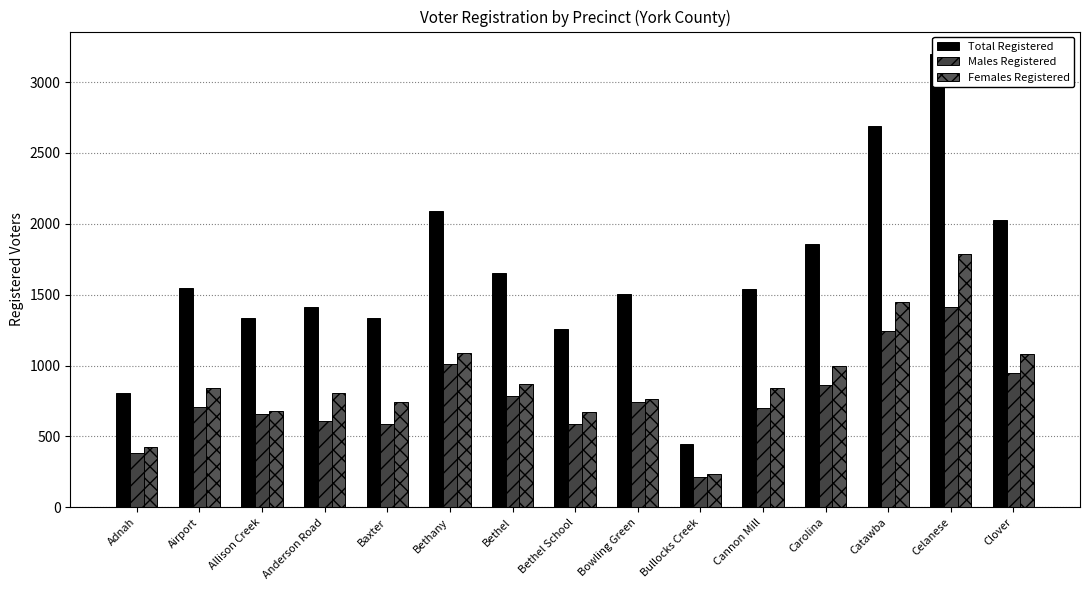

Rank the categories by Males Registered value from highest to lowest.

Celanese, Catawba, Bethany, Clover, Carolina, Bethel, Bowling Green, Airport, Cannon Mill, Allison Creek, Anderson Road, Baxter, Bethel School, Adnah, Bullocks Creek